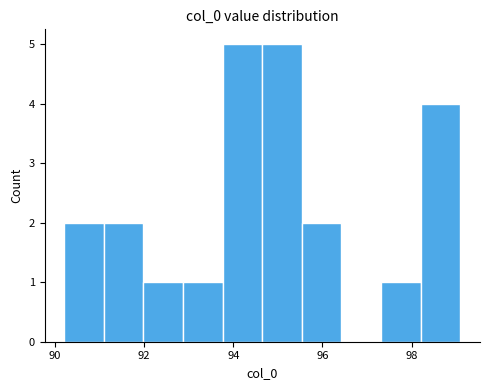

Reading left to right, list every bar in this chart as the range it spans on the x-axis followed by its height. Neither the bar edges nor the heights are printed on the chart, so give them approximately, as read against the axes.

90.2 to 91.0: 2
91.0 to 92.0: 2
92.0 to 92.8: 1
92.8 to 93.8: 1
93.8 to 94.6: 5
94.6 to 95.6: 5
95.6 to 96.4: 2
96.4 to 97.4: 0
97.4 to 98.2: 1
98.2 to 99.0: 4